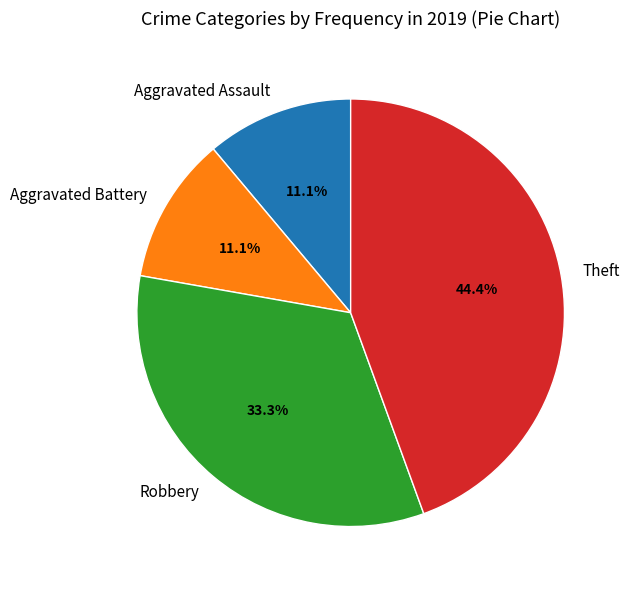

How many segments does this pie chart have?

4